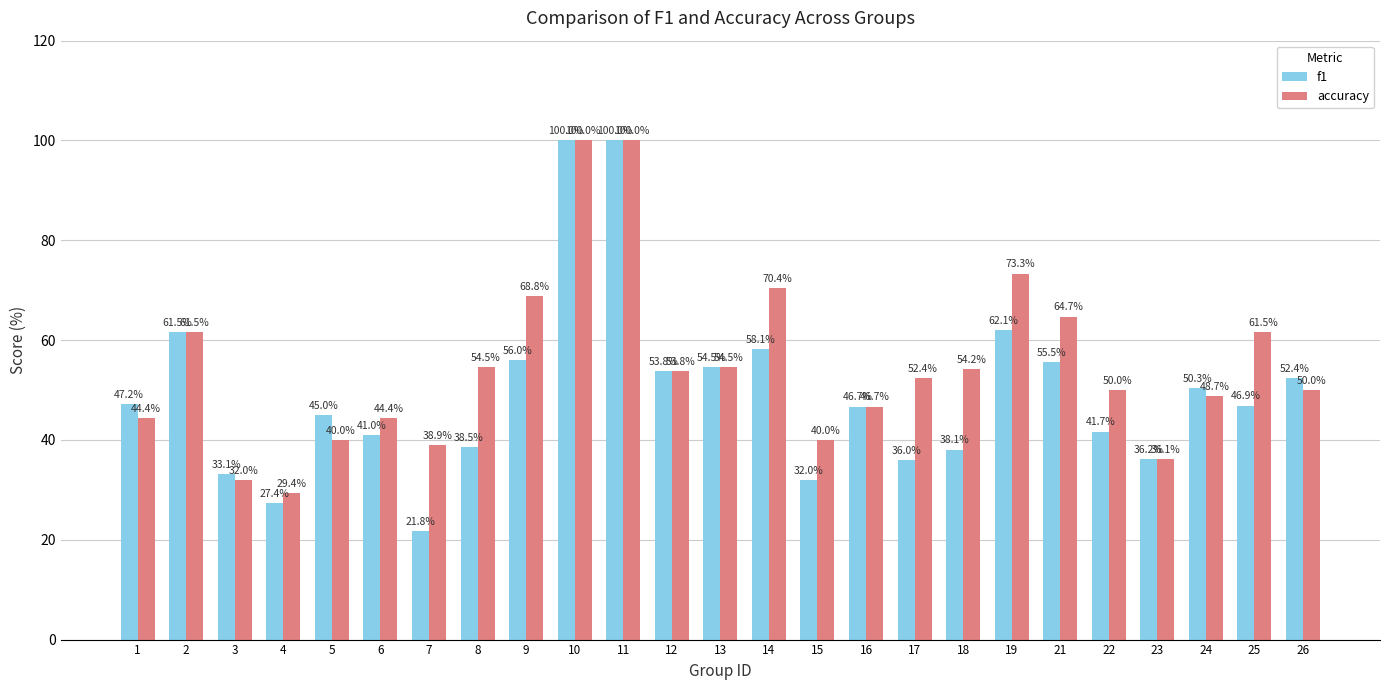

Is the value of accuracy at 12 greater than the value of f1 at 3?

Yes